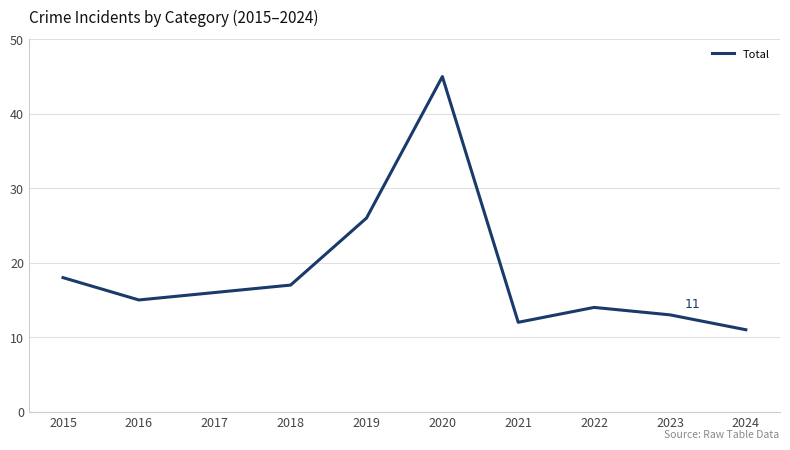

Approximately how many times larger is the value at 2024 compared to 2022?

0.8